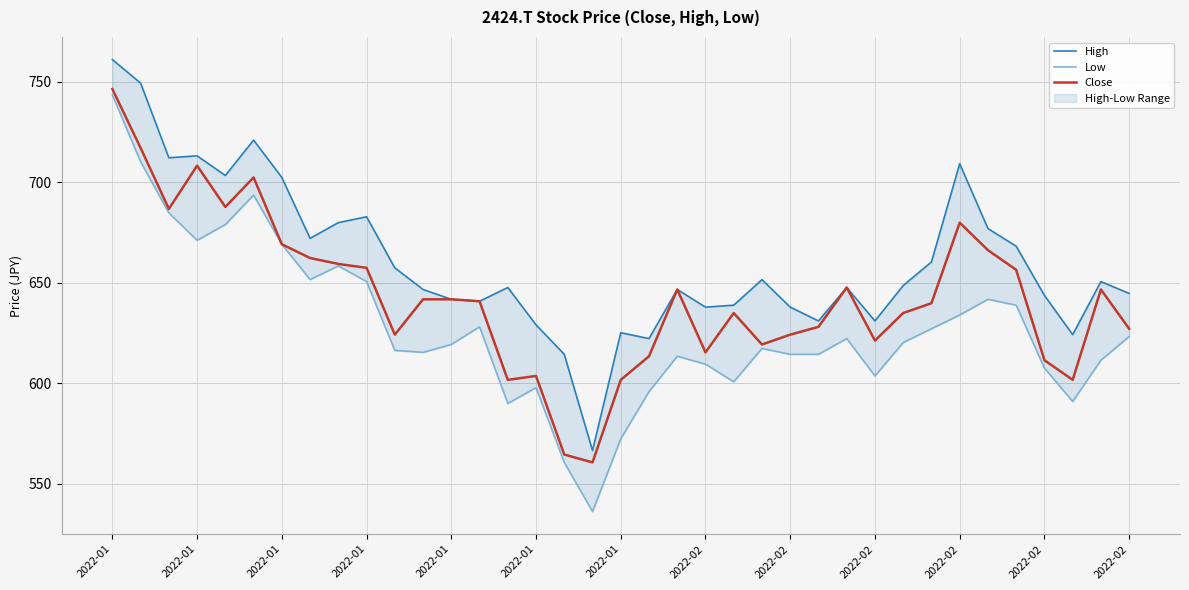

In High, how many points are higher than both neighbors (excluding endpoints)?

10